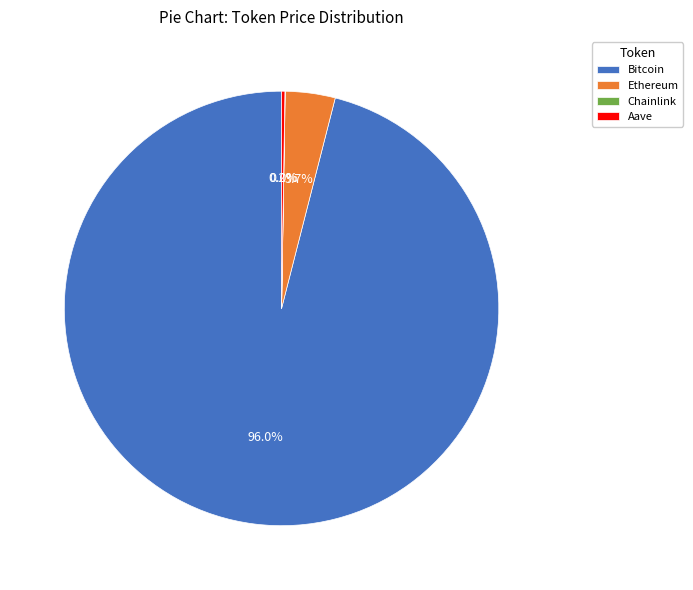

What percentage is the Ethereum slice, to the nearest percent?

4%